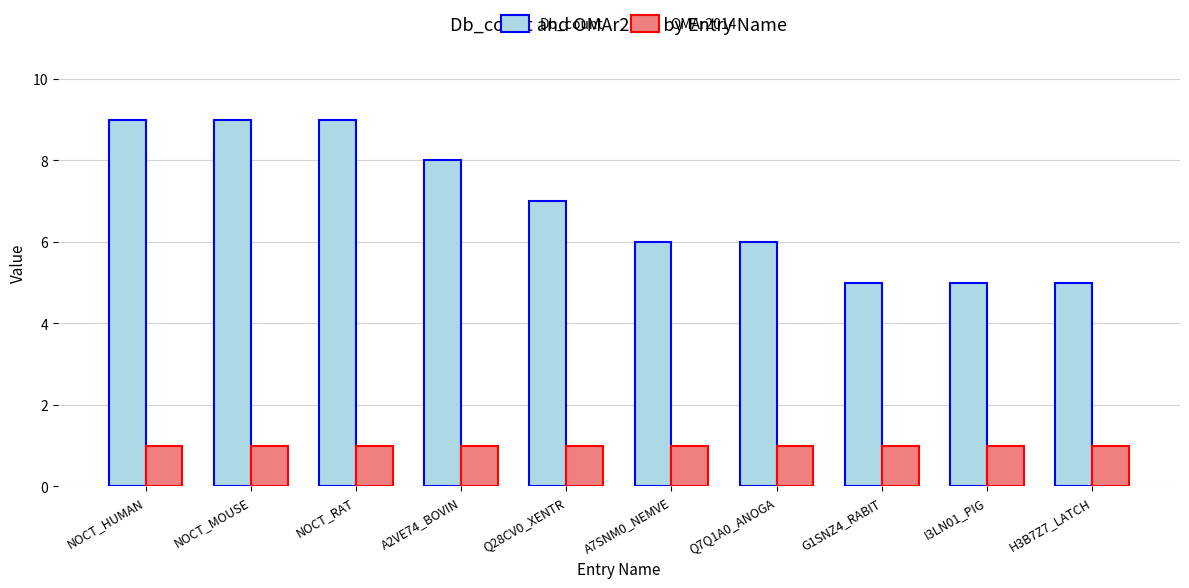

Rank the series by their maximum value, from lowest to highest.

OMAr2014, Db_count